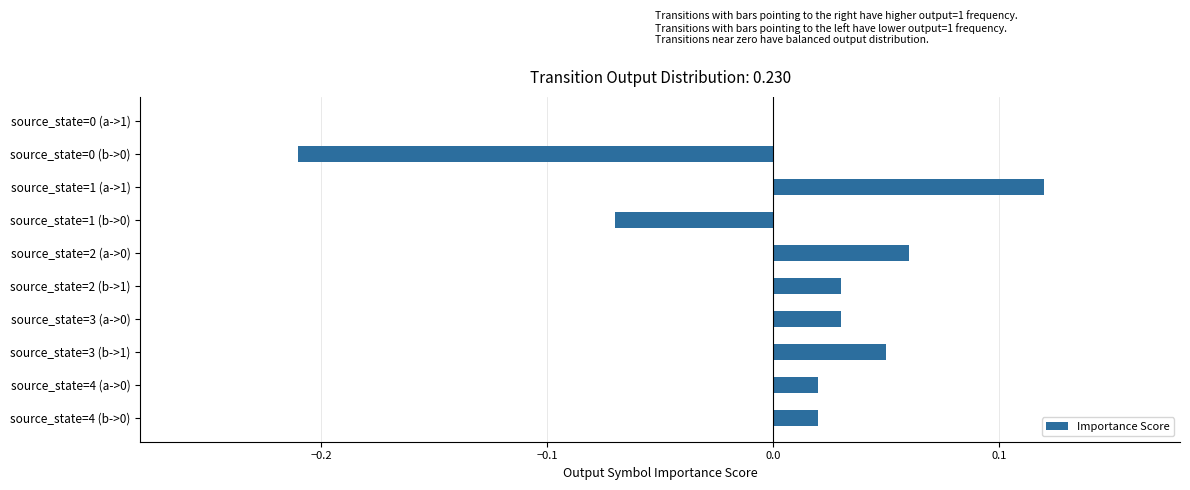

Which has a higher value, source_state=4 (a->0) or source_state=1 (a->1)?

source_state=1 (a->1)